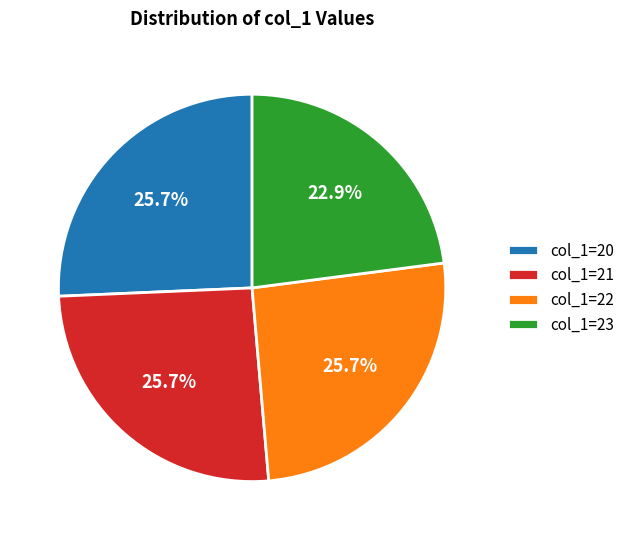

What is the smallest slice in the pie chart?

col_1=23